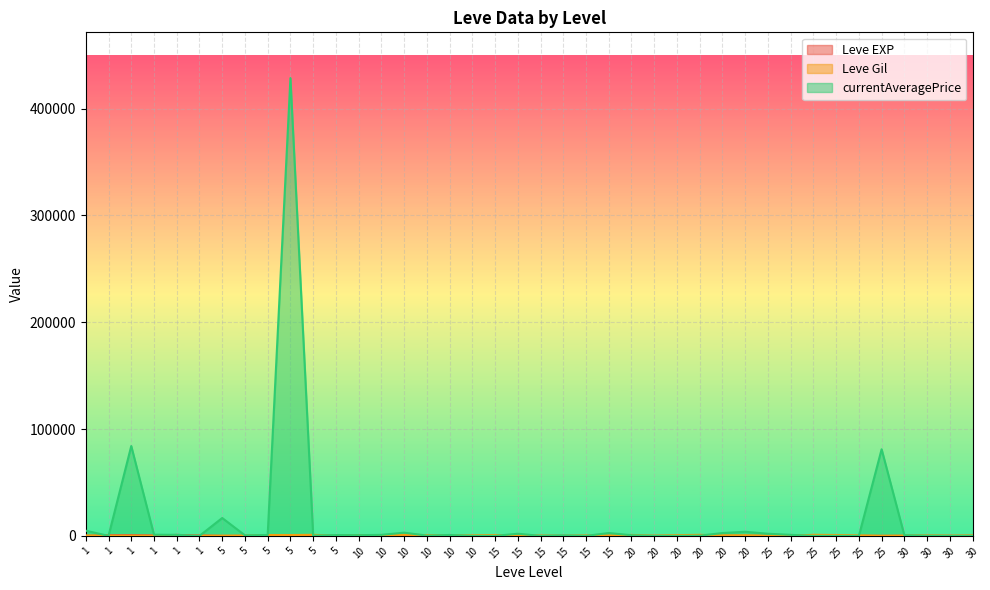

What is the difference between the second highest and minimum values in the Leve EXP series?

629.0